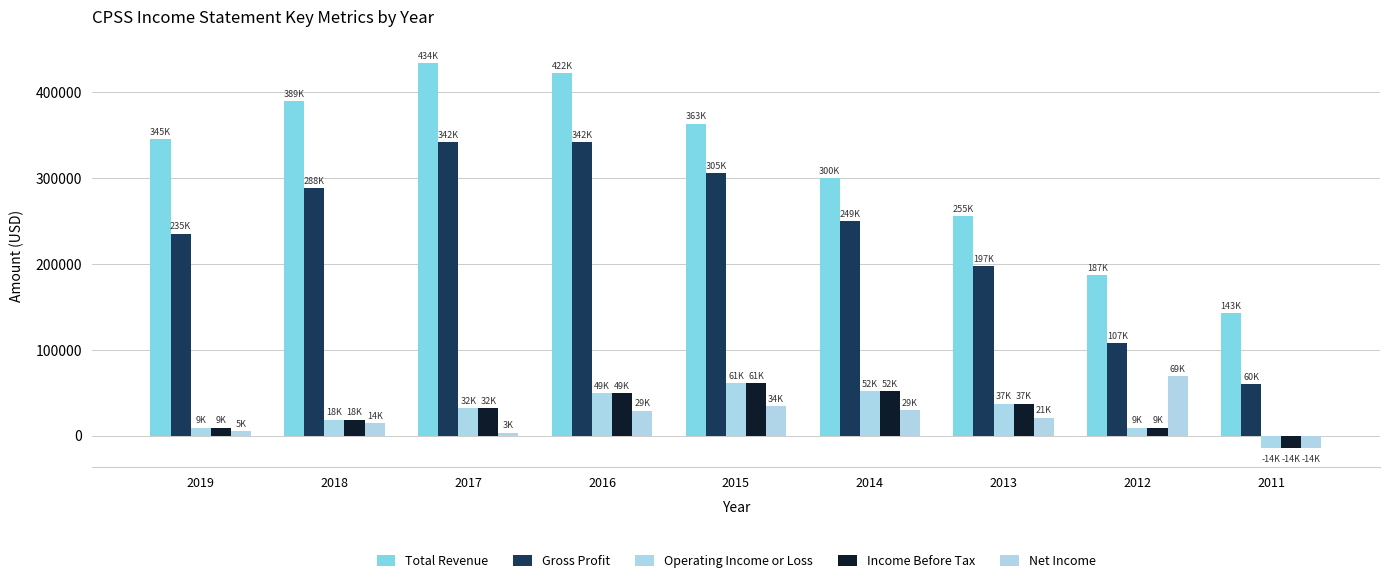

Are the bars grouped side by side (vs. stacked)?

Yes